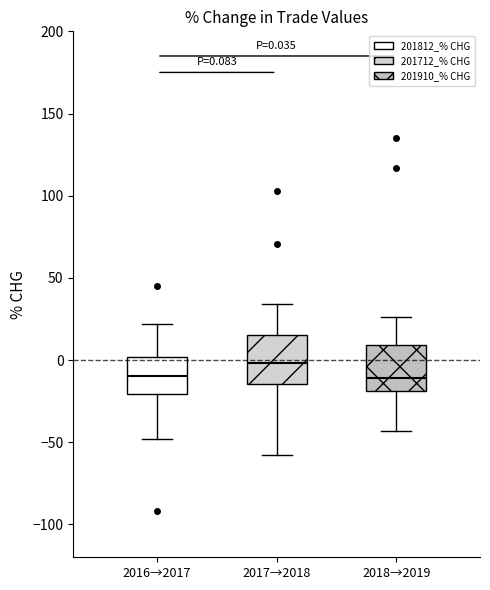

Which box has the highest median line?

2017→2018